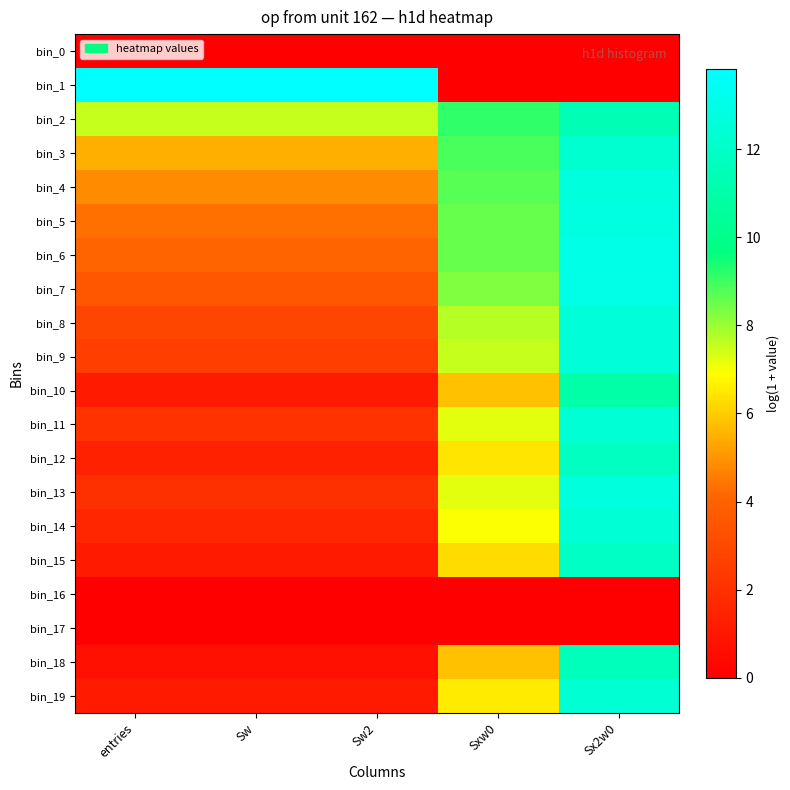

Which label corresponds to the smallest value in the chart?

entries